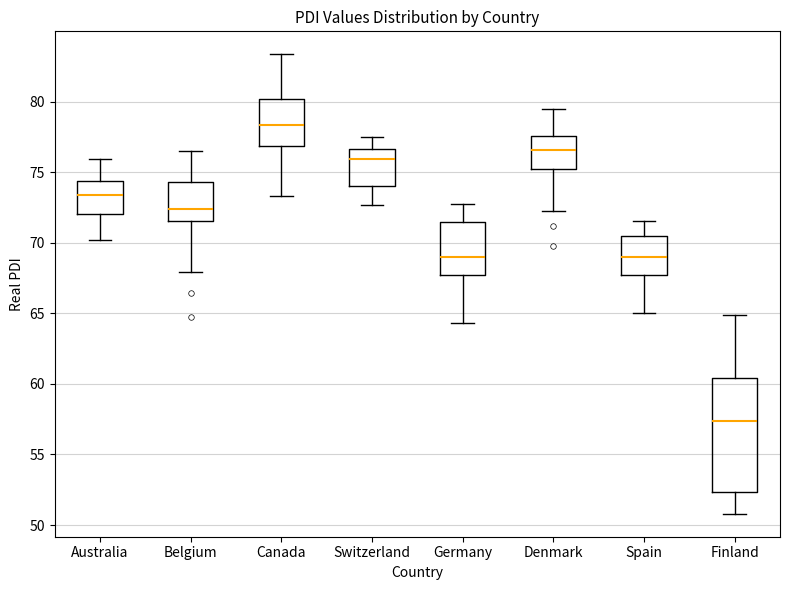

Where does the median line of the box for Germany sit on the y-axis? The values are not printed on the chart, so give them approximately, as read against the axis.

69.0